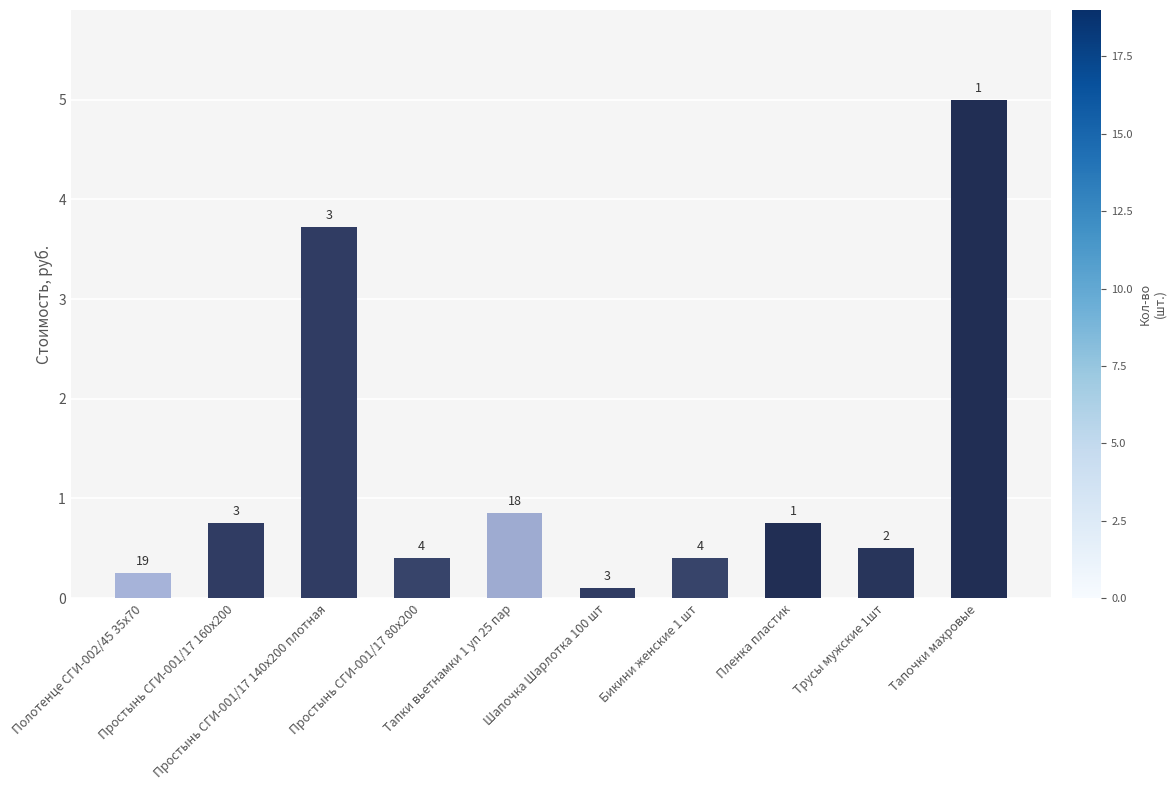

The value at Полотенце СГИ-002/45 35х70 is 0.2. True or false?

True